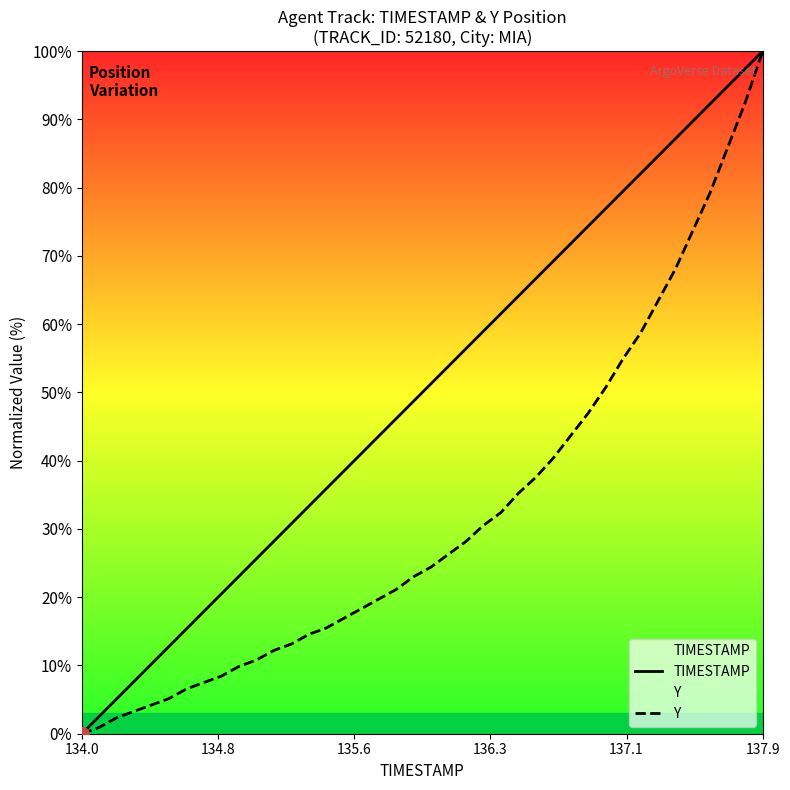

At which category is the sum across all series the highest?

137.9